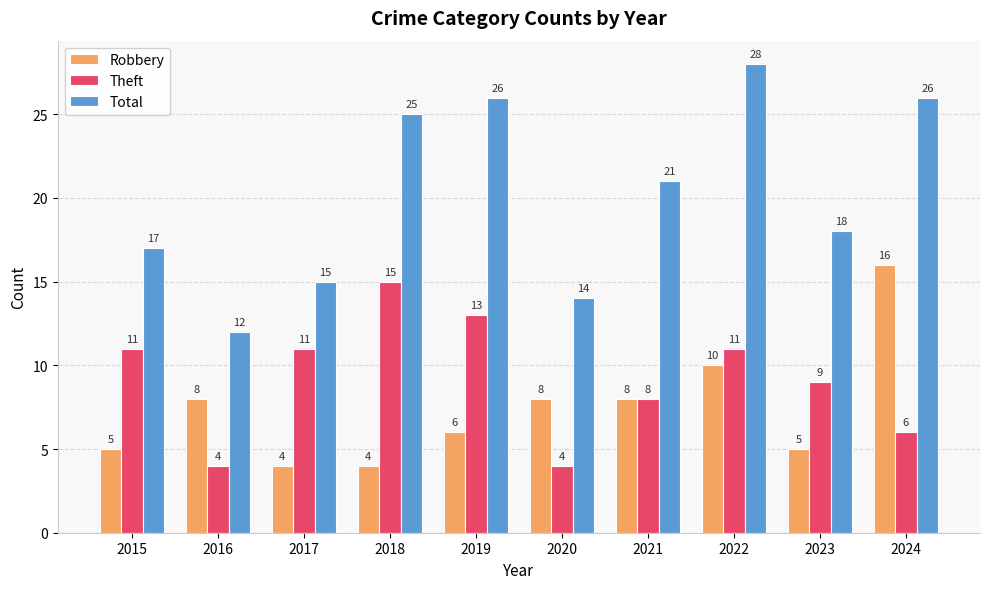

How many groups of bars are there?

10